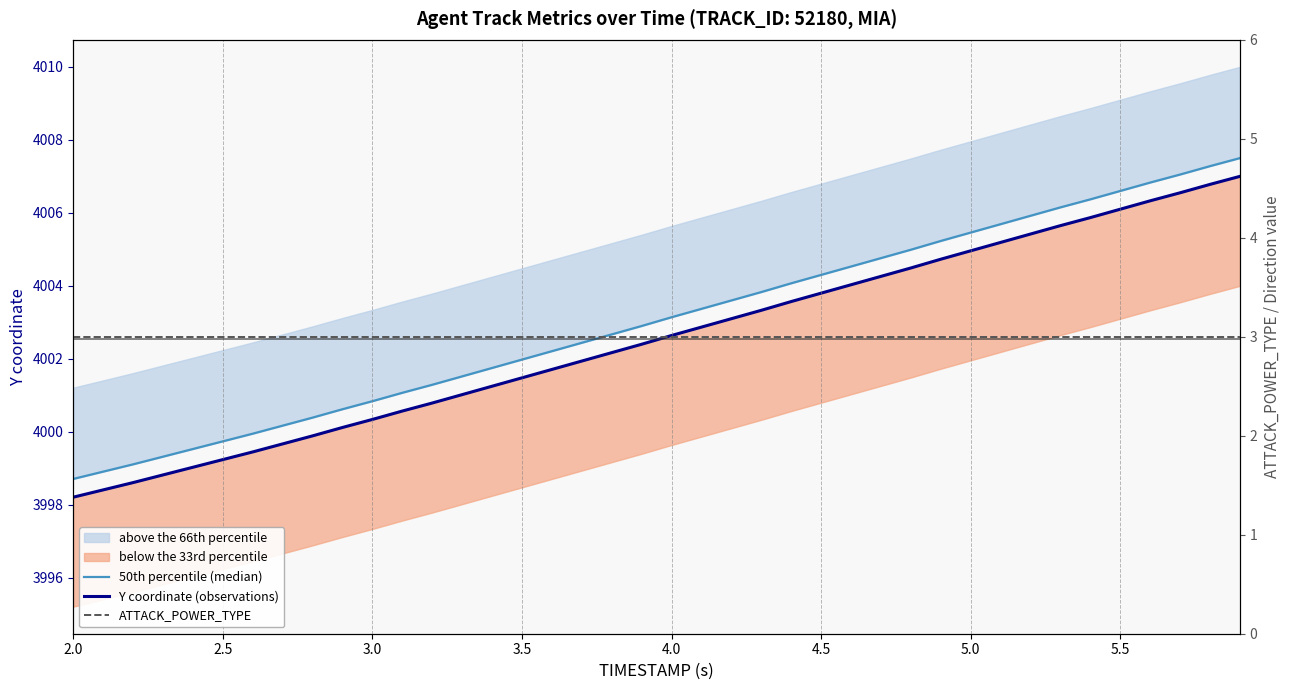

True or false: ATTACK_POWER_TYPE and 50th percentile (median) cross at least once.

False